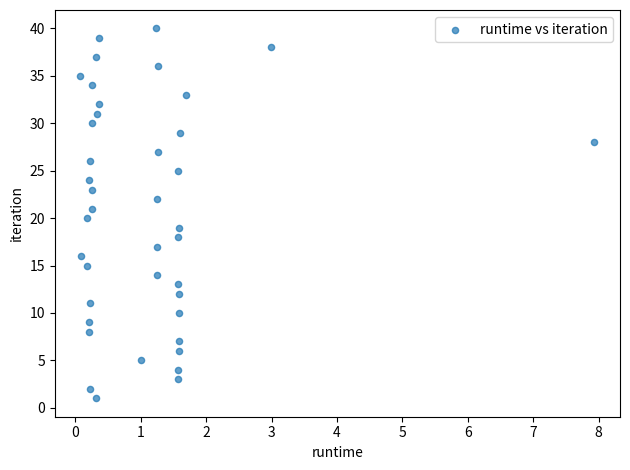

What is the range of Y values (max minus min)?

39